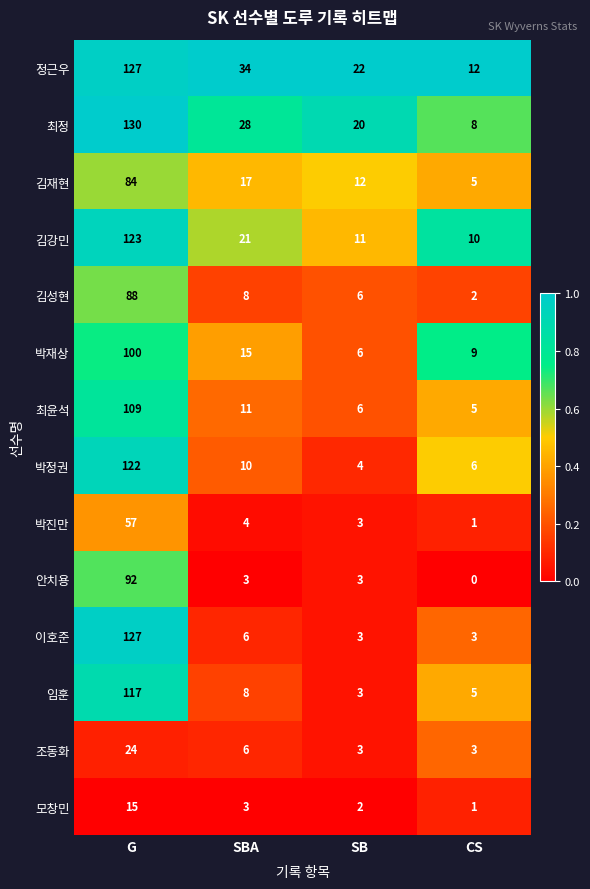

What is the difference between the second highest and minimum values in the 박정권 series?

6